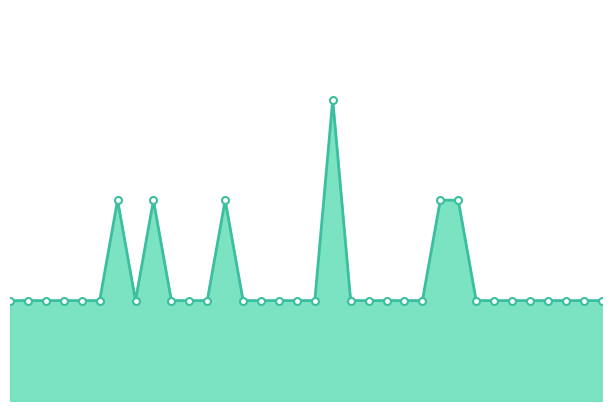

Reading right to left, what are all the values shown in this chart?

1	1	1	1	1	1	1	1	2	2	1	1	1	1	1	3	1	1	1	1	1	2	1	1	1	2	1	2	1	1	1	1	1	1